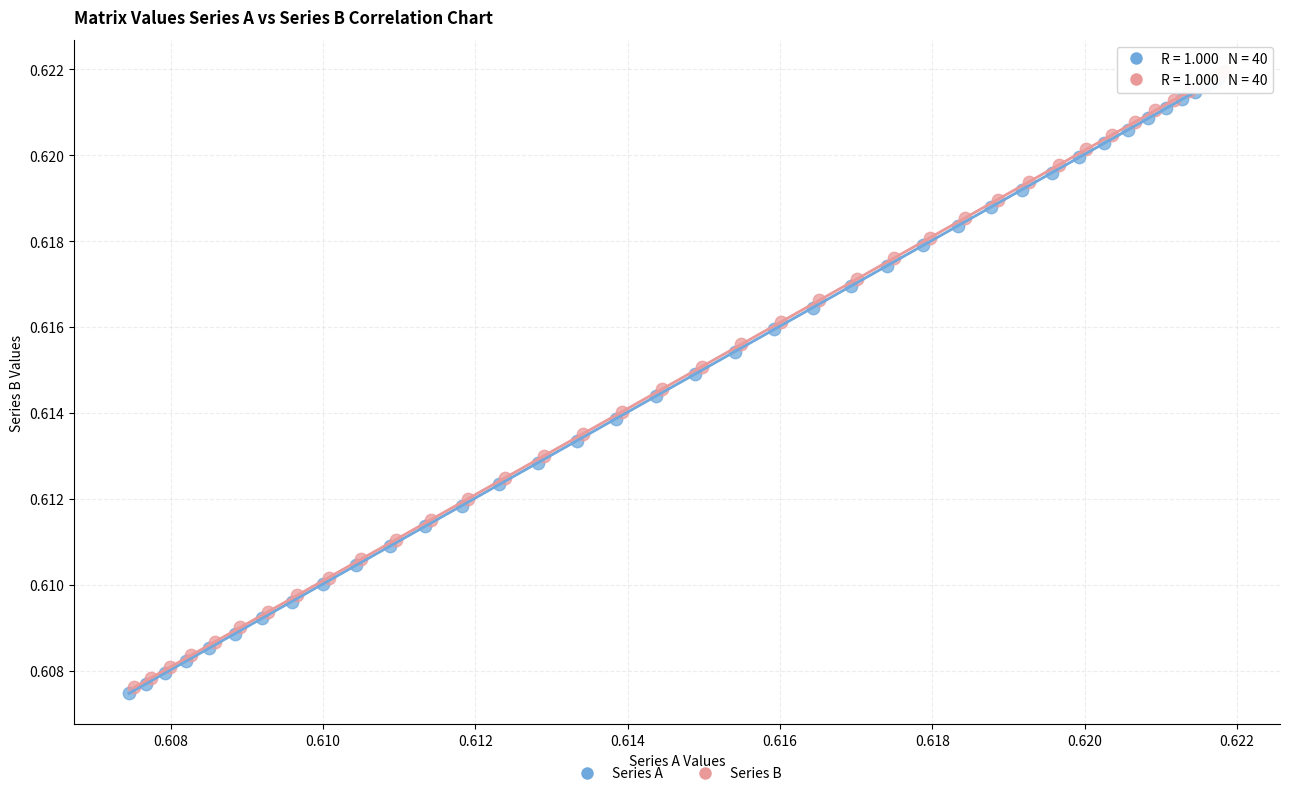

Which series reaches the maximum Y coordinate?

Series B